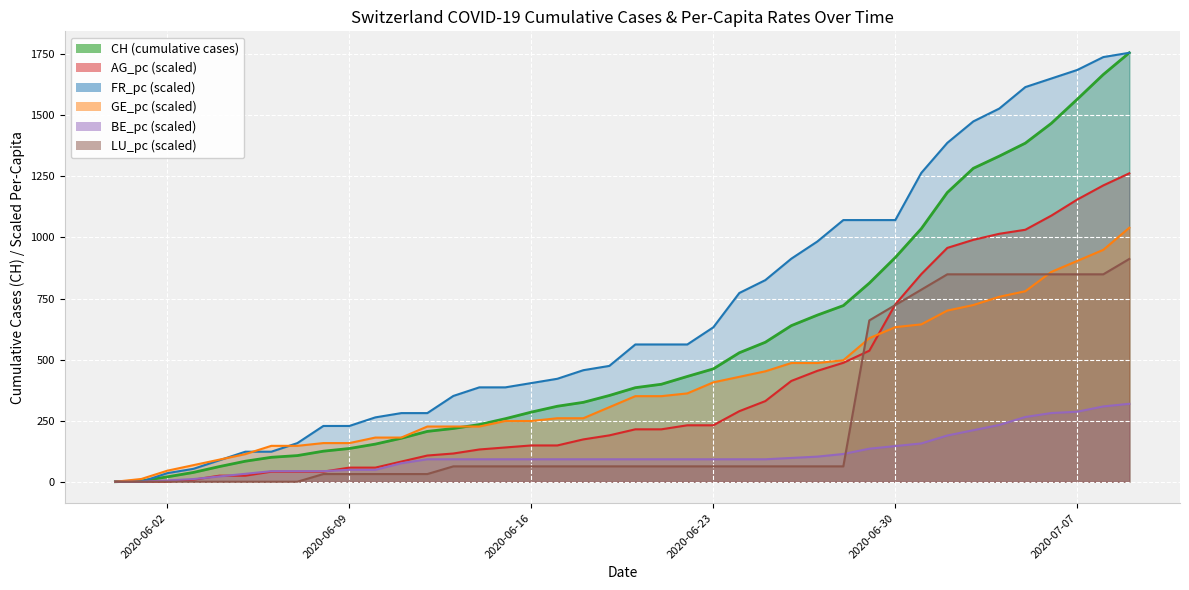

The AG_pc series shows 125.1 at 2020-06-25. True or false?

False